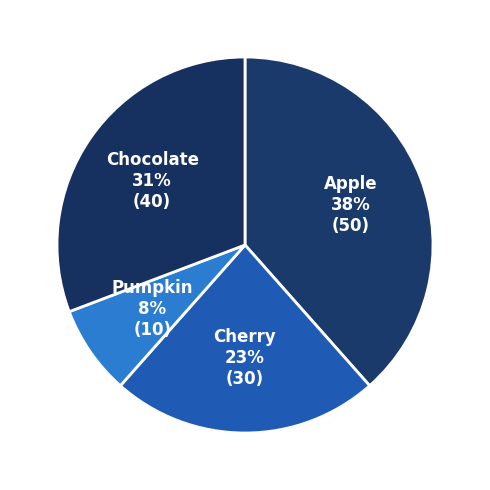

Rank the categories by value from lowest to highest.

Pumpkin, Cherry, Chocolate, Apple